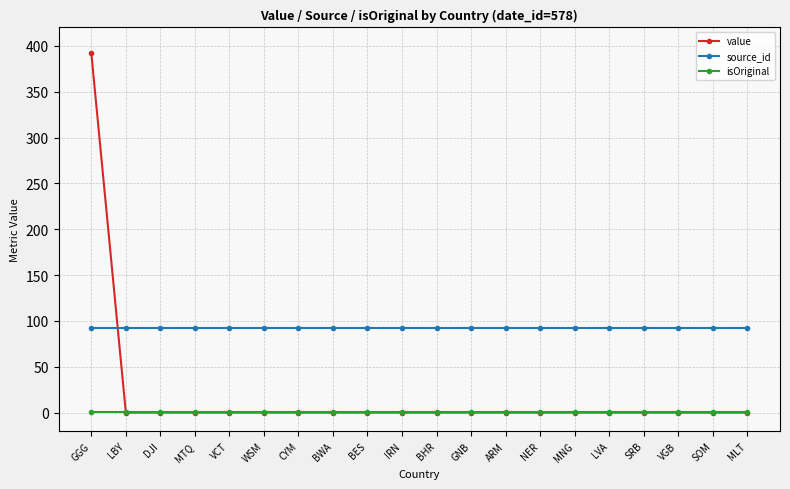

List the series in order of their peak value, highest first.

value, source_id, isOriginal